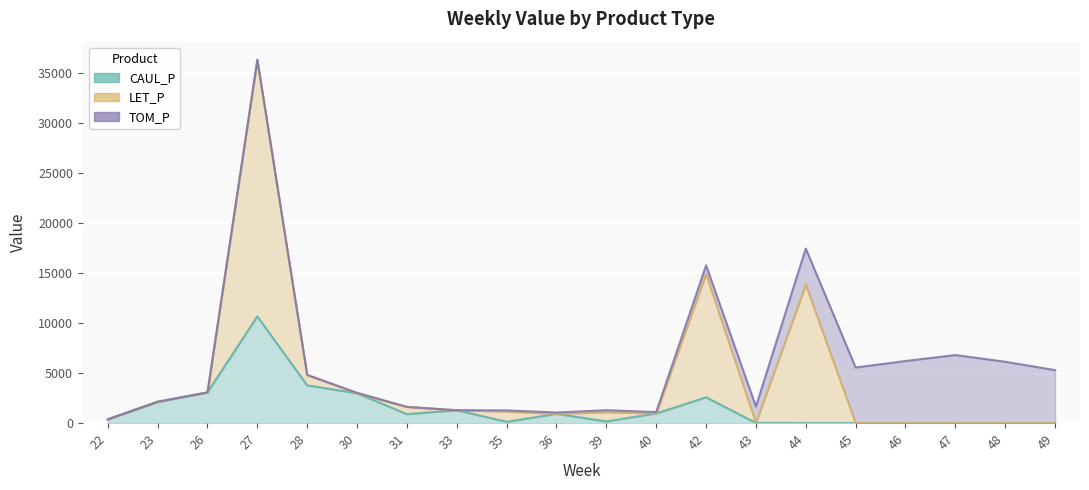

What is the total value across all series at 48?

6129.1